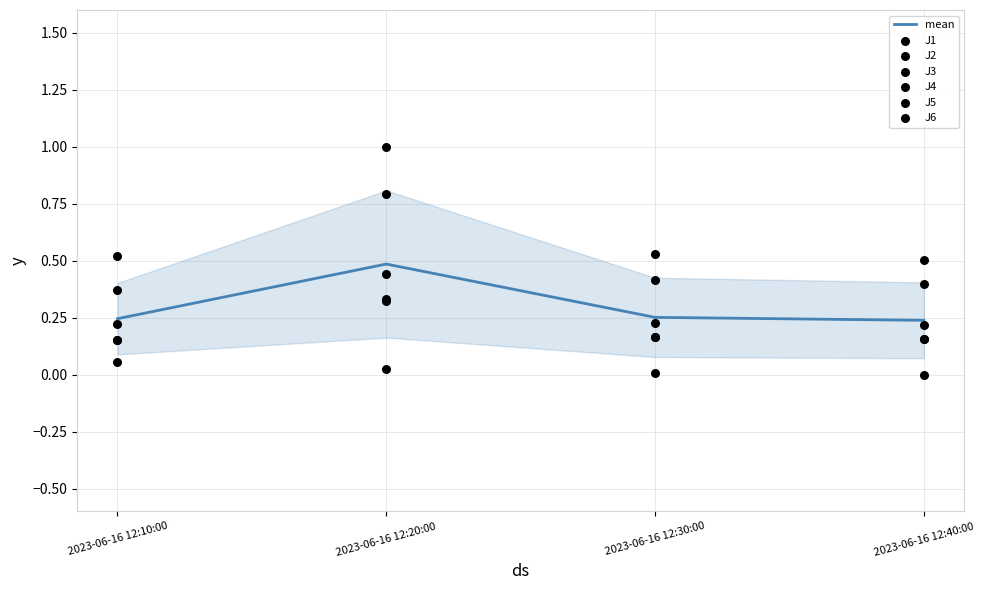

Which series reaches the maximum Y coordinate?

J4